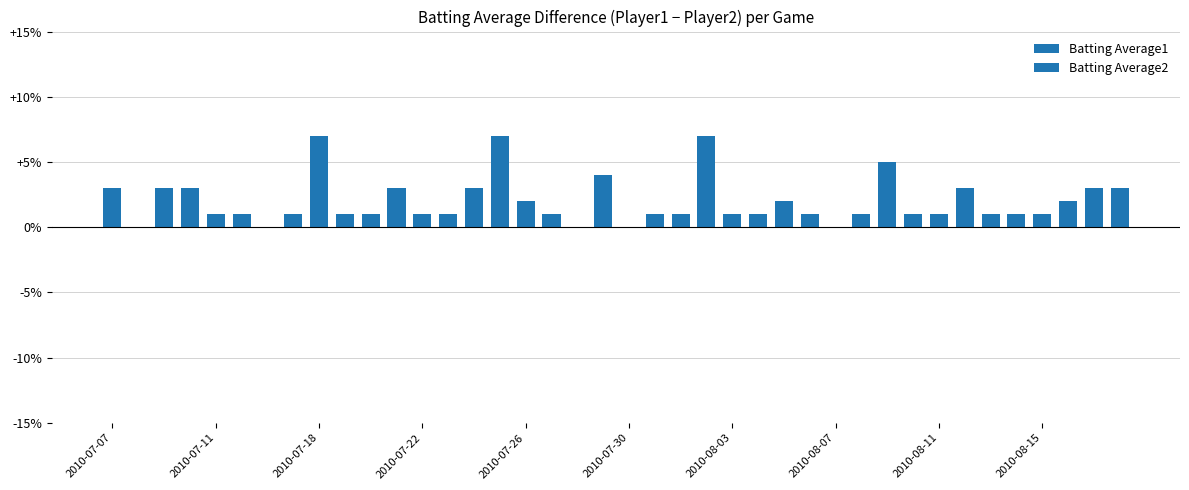

What is the greatest value displayed?

7.0